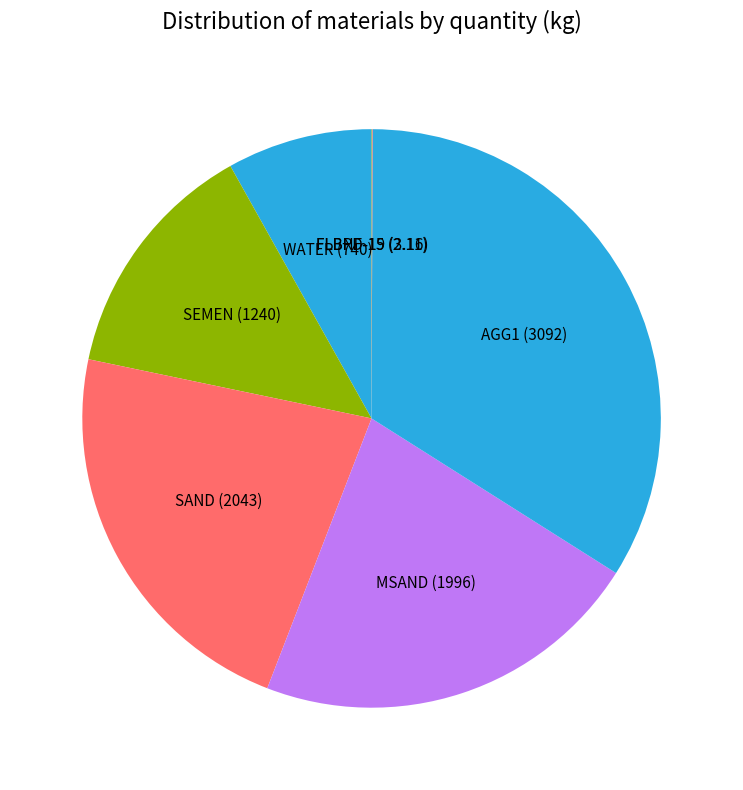

Is it true that WATER (740) is 1% of the pie?

False